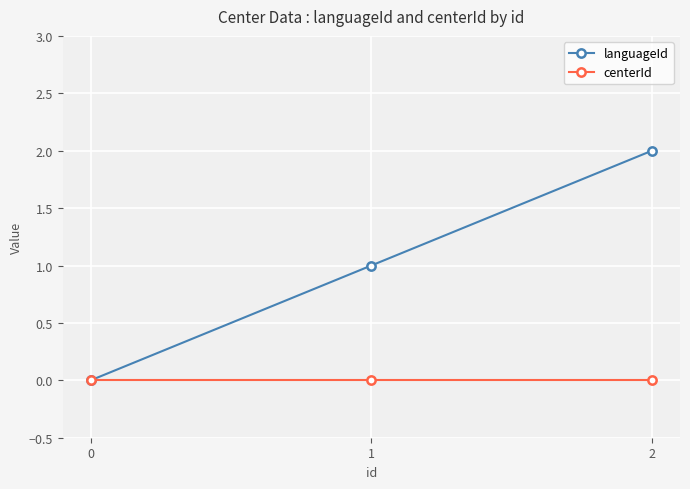

How many categories are shown in the chart?

3